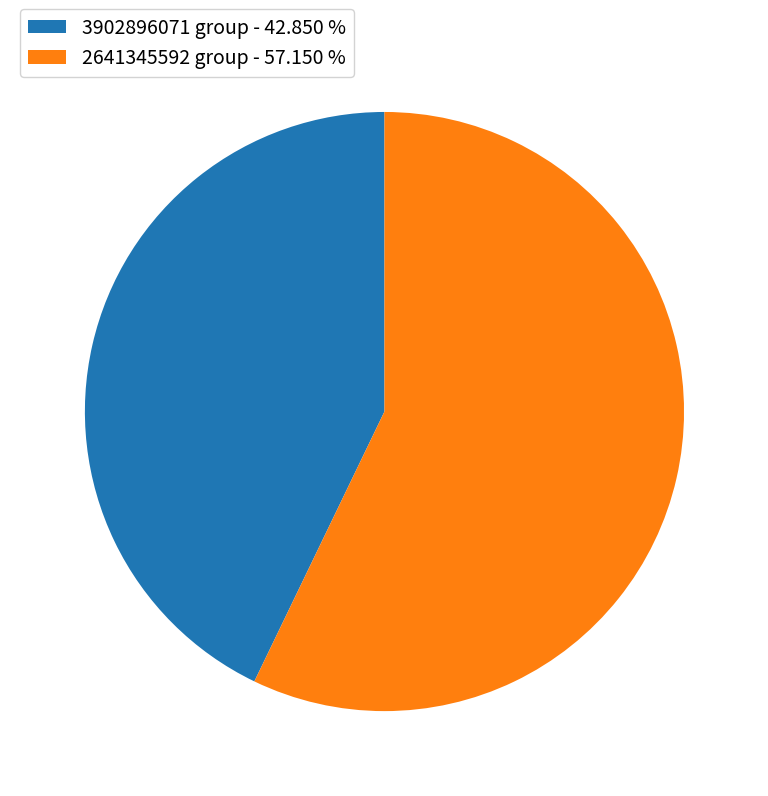

Is there any slice that represents more than half of the pie?

Yes